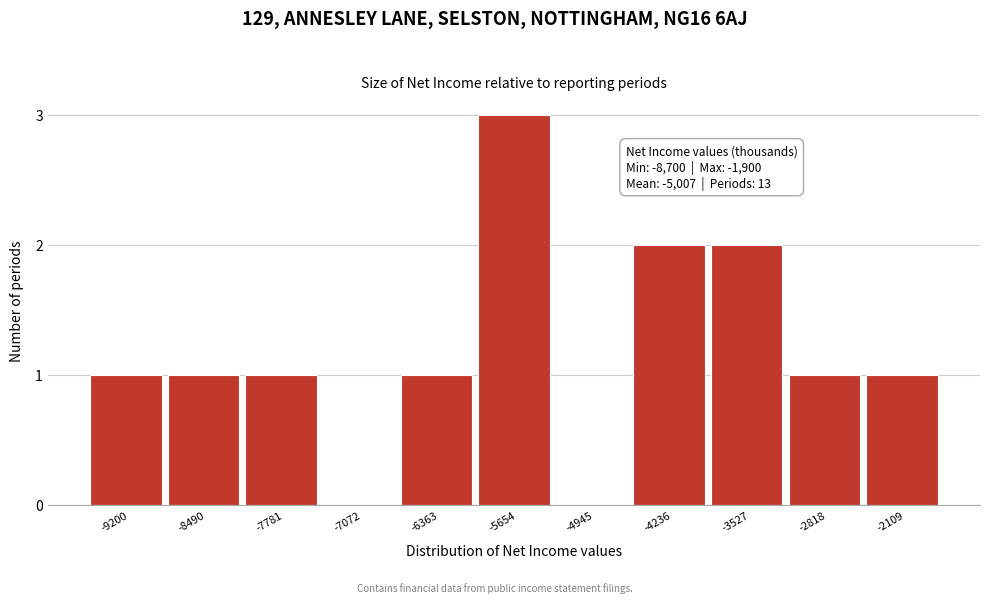

Reading left to right, list all the values displayed in this chart.

-9200=1	-8490=1	-7781=1	-7072=0	-6363=1	-5654=3	-4945=0	-4236=2	-3527=2	-2818=1	-2109=1